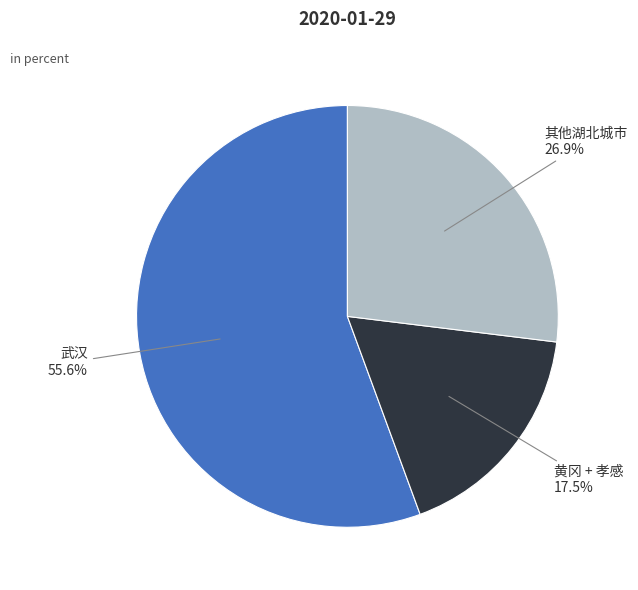

Does any single category account for the majority?

Yes